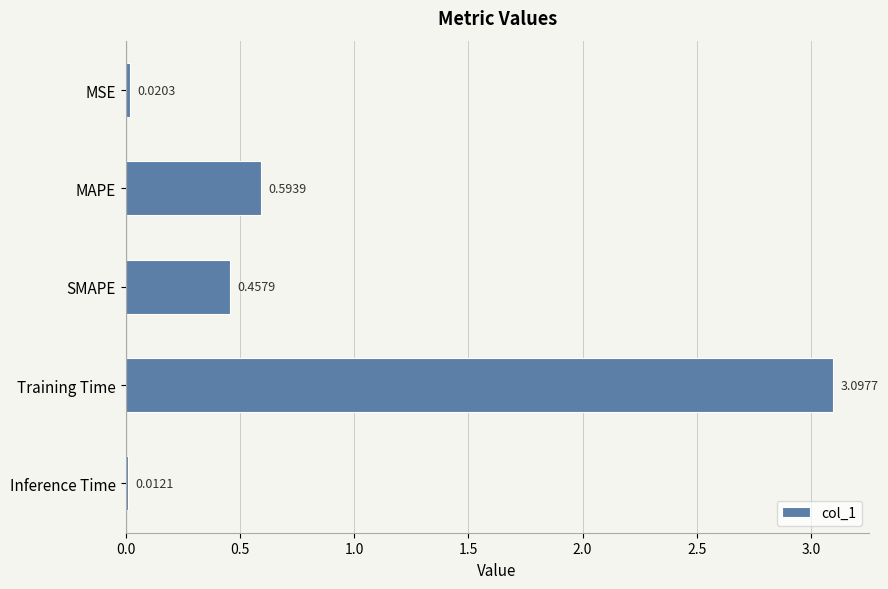

What is the label of the 1st bar from the bottom?

Inference Time